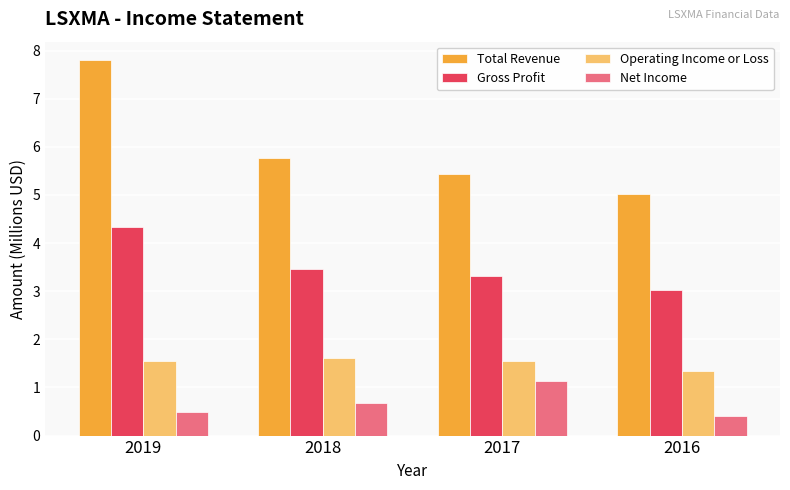

Count the Net Income values in the range 0 to 1.

3